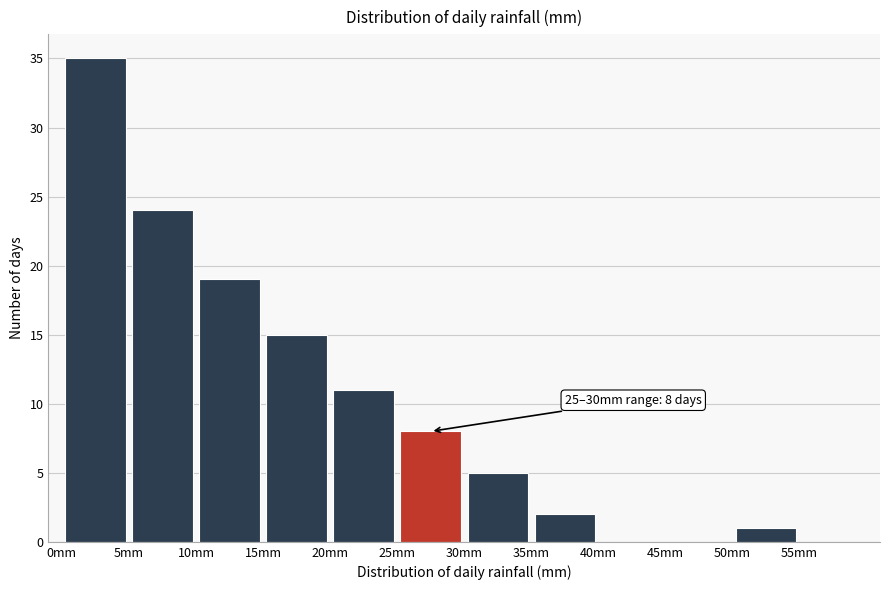

Which range on the x-axis has the tallest bar?

0 to 5